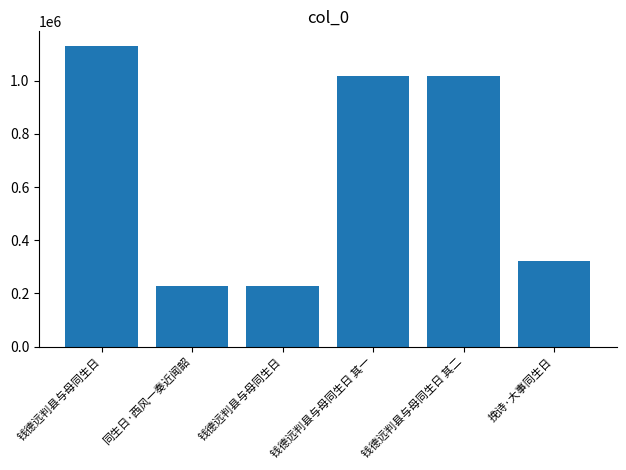

How many series are shown in this chart?

1